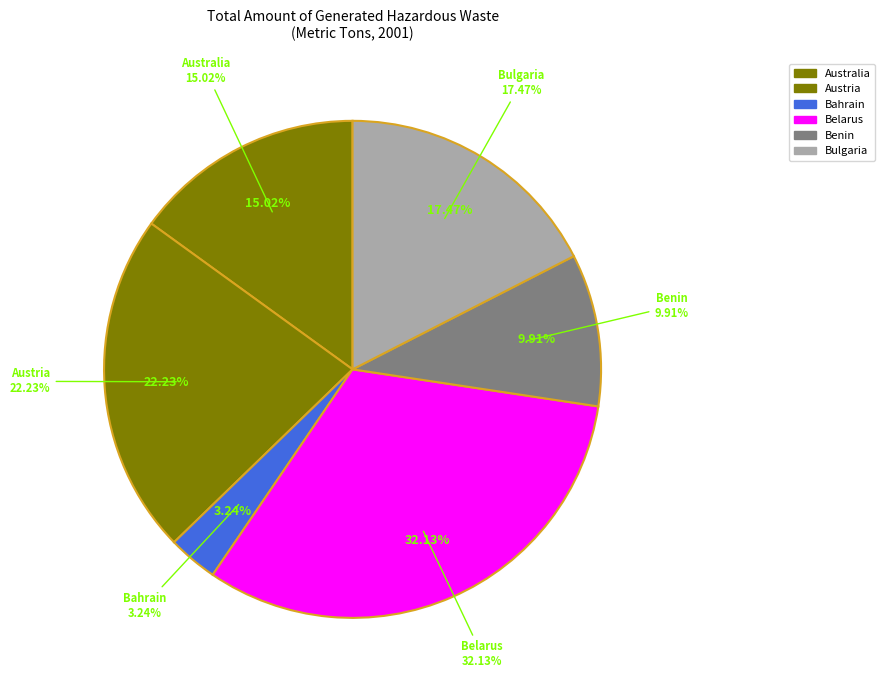

Count the number of slices in the pie.

6